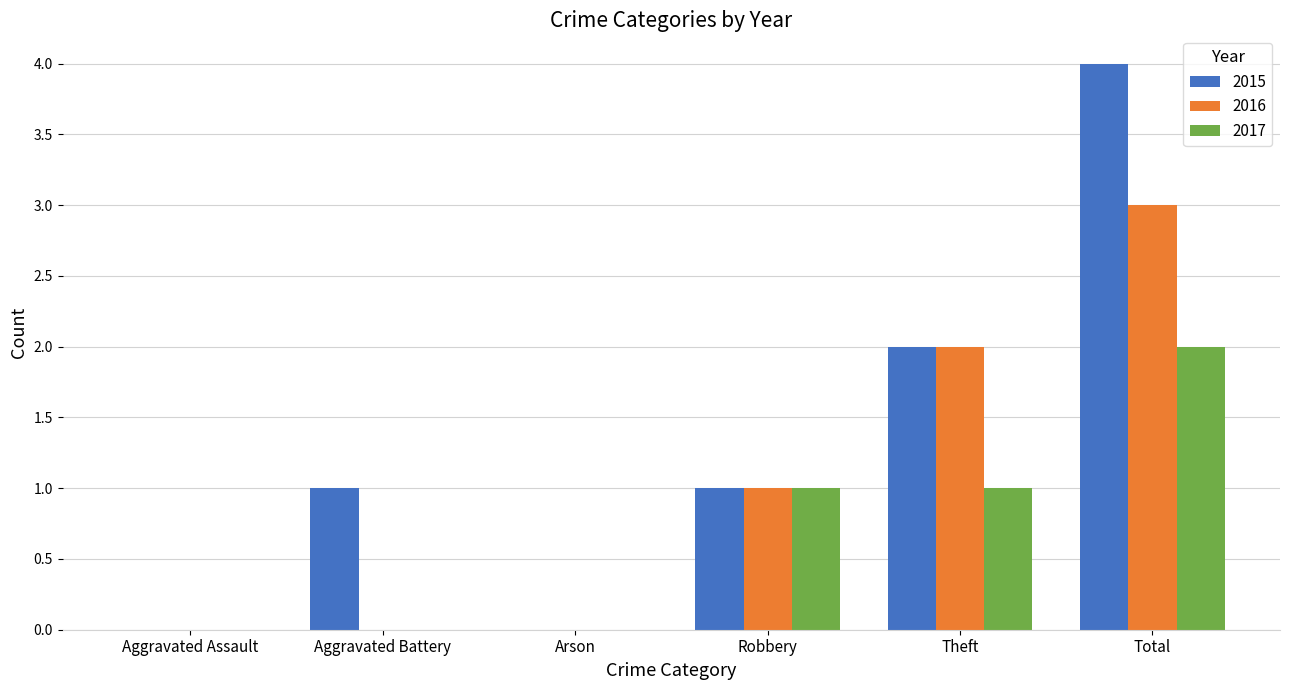

Between Robbery and Total, which series saw the biggest shift?

2015